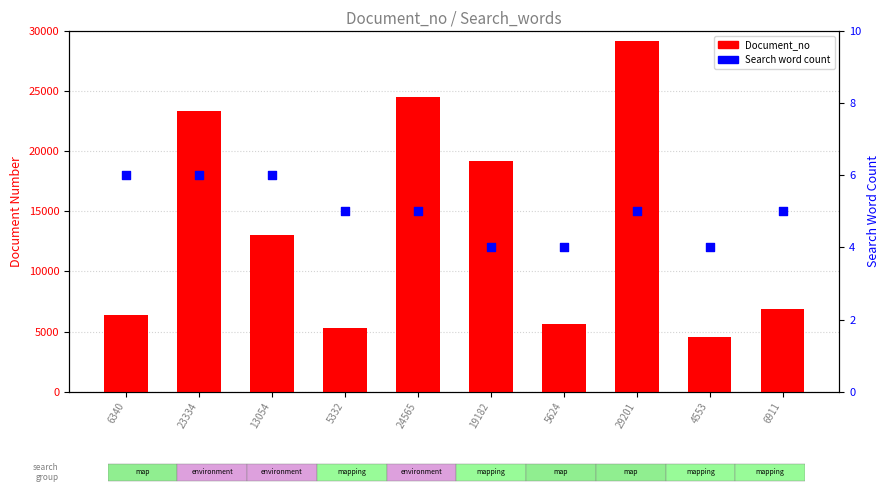

At how many categories does at least one series exceed 9826?

5